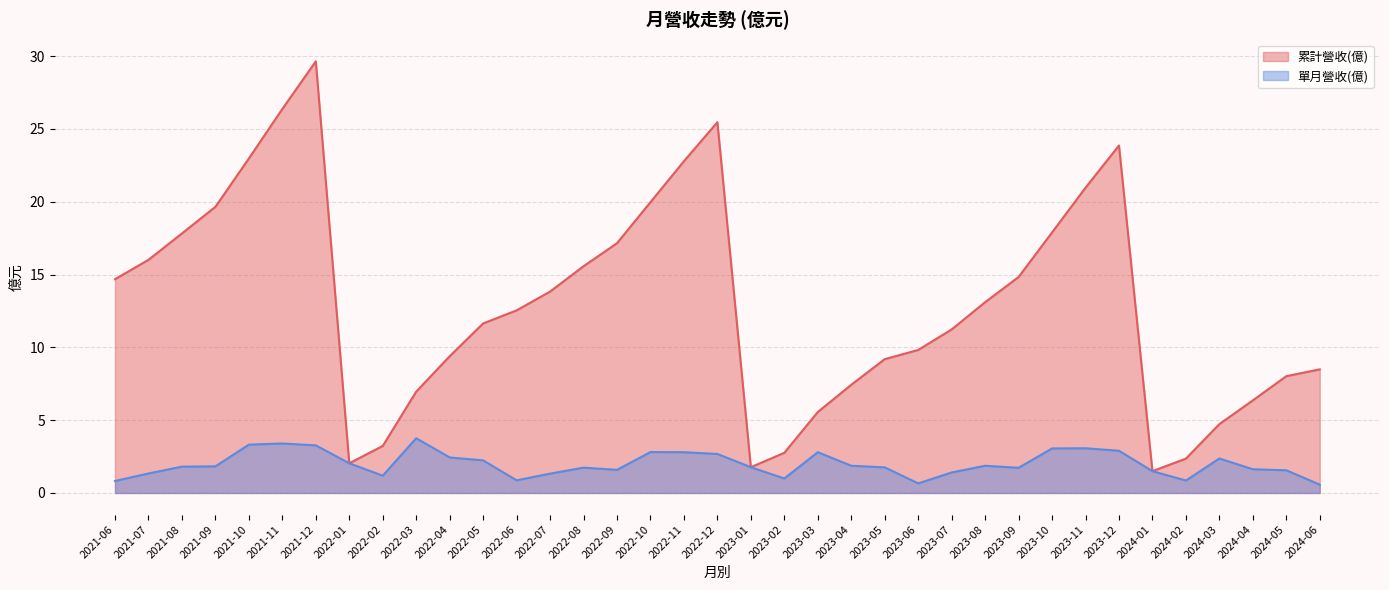

True or false: 單月營收(億) and 累計營收(億) intersect in this chart.

False